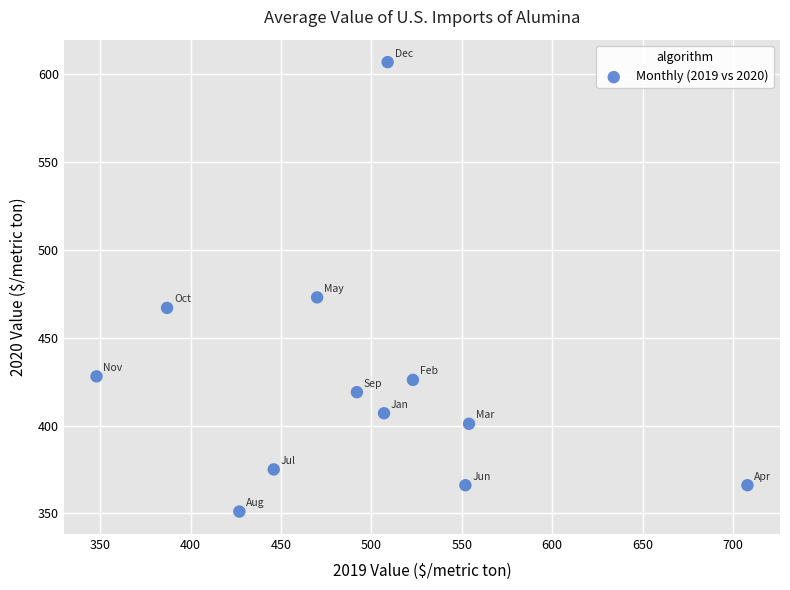

What Y value in the scatter plot is closest to 479?

473